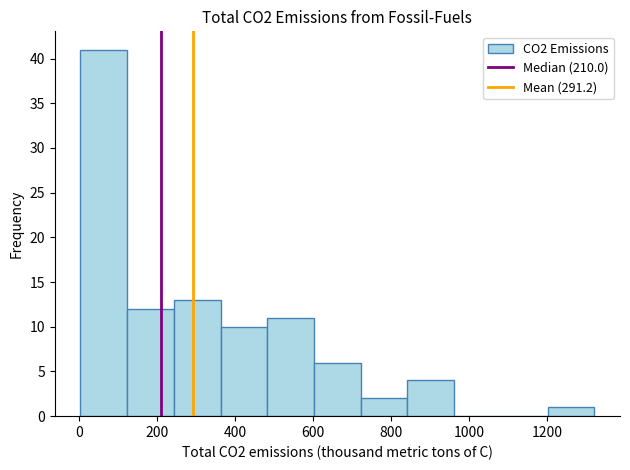

Reading left to right, list every bar in this chart as the range it spans on the x-axis followed by its height. Neither the bar edges nor the heights are printed on the chart, so give them approximately, as read against the axes.

0 to 120: 41
120 to 240: 12
240 to 360: 13
360 to 480: 10
480 to 600: 11
600 to 720: 6
720 to 840: 2
840 to 960: 4
960 to 1080: 0
1080 to 1200: 0
1200 to 1320: 1